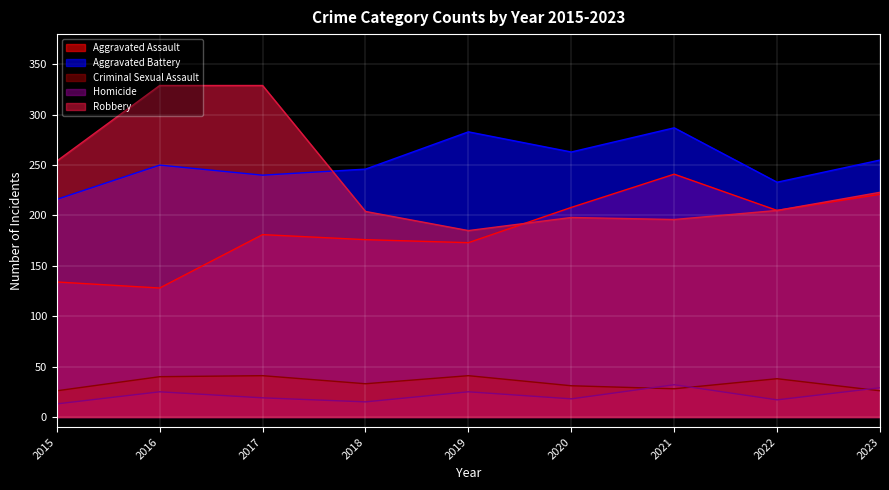

At which label does Aggravated Battery first exceed 250?

2019